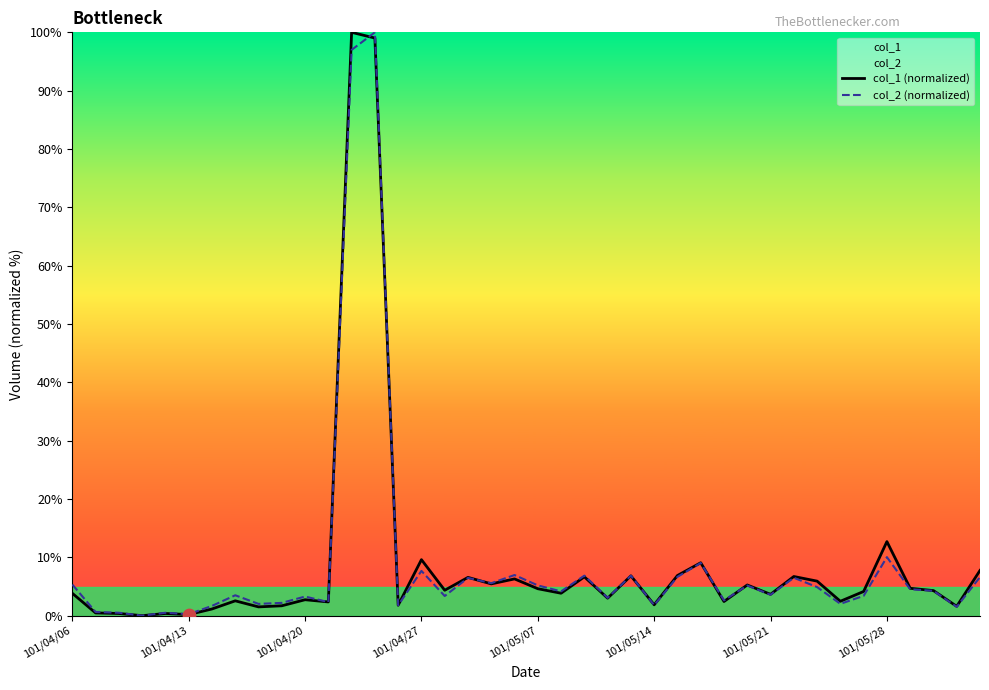

What is the maximum value for col_2 (normalized)?

100.0